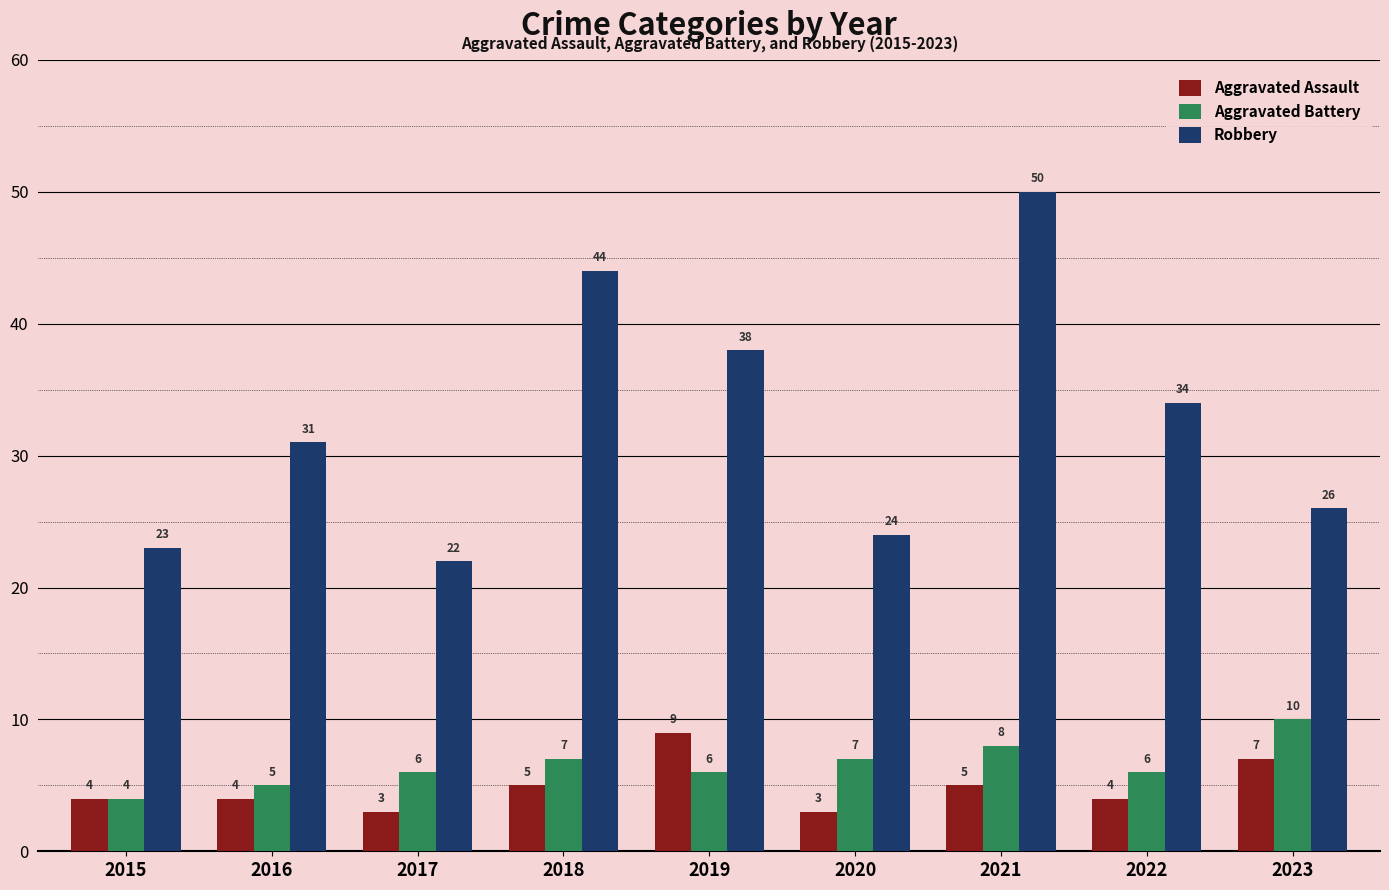

At 2016, list the series in order from largest to smallest.

Robbery, Aggravated Battery, Aggravated Assault